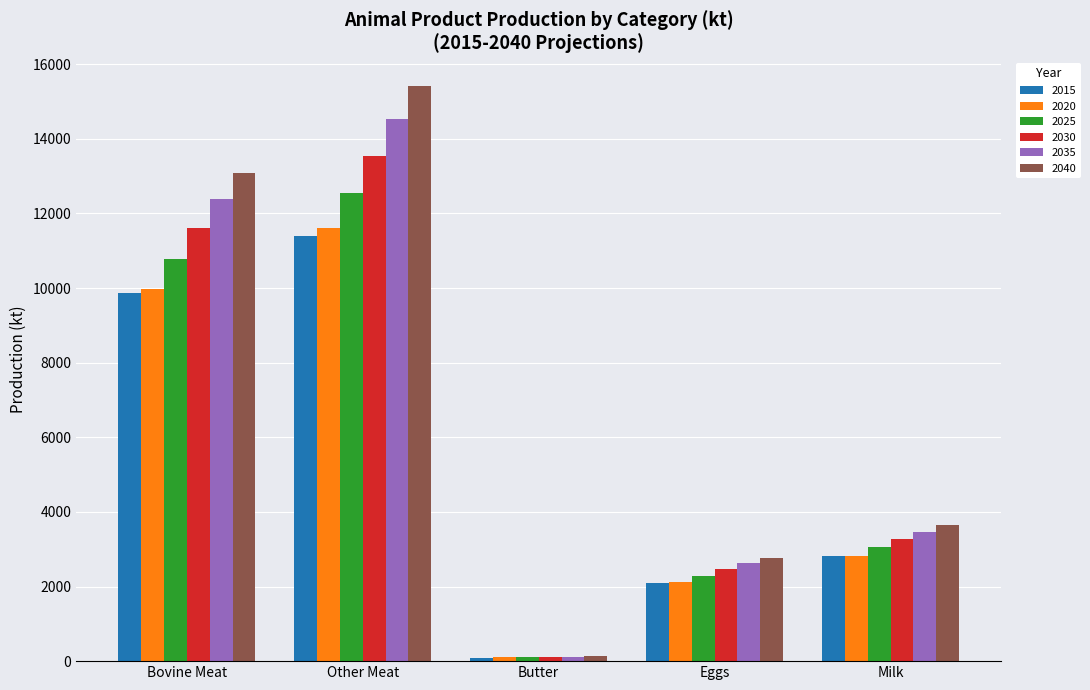

What is the difference between the 2025 values at Bovine Meat and Butter?

10670